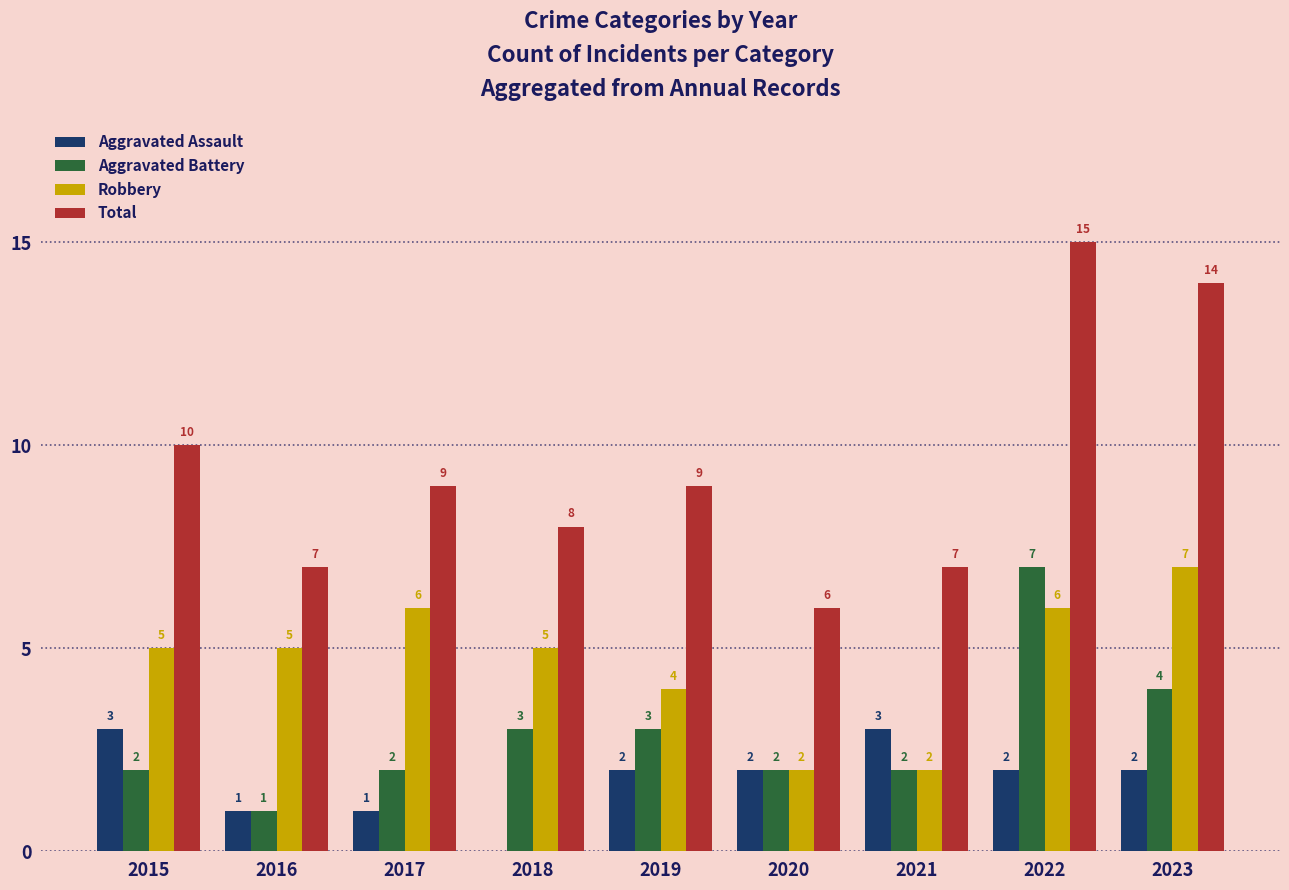

Which category has the highest value across all series?

2022